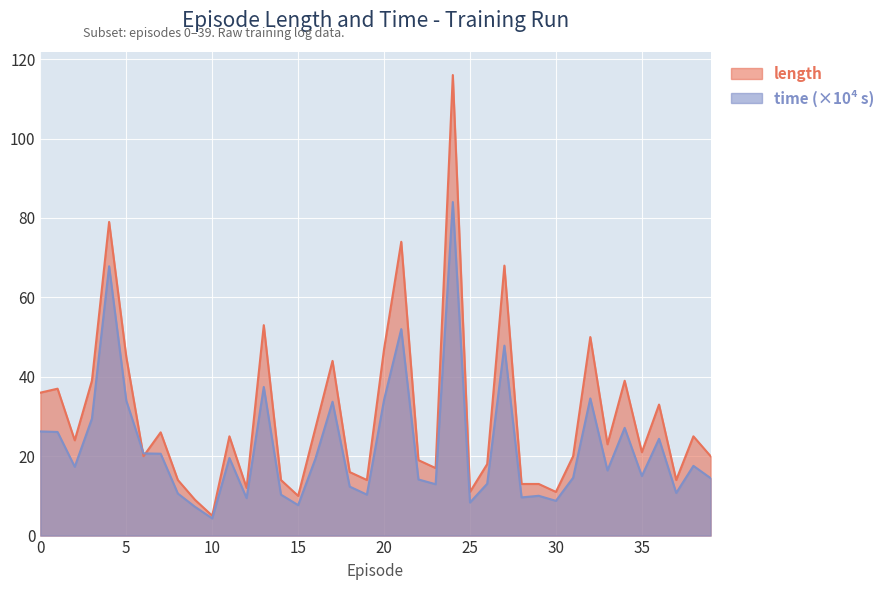

At how many categories does at least one series exceed 95?

1